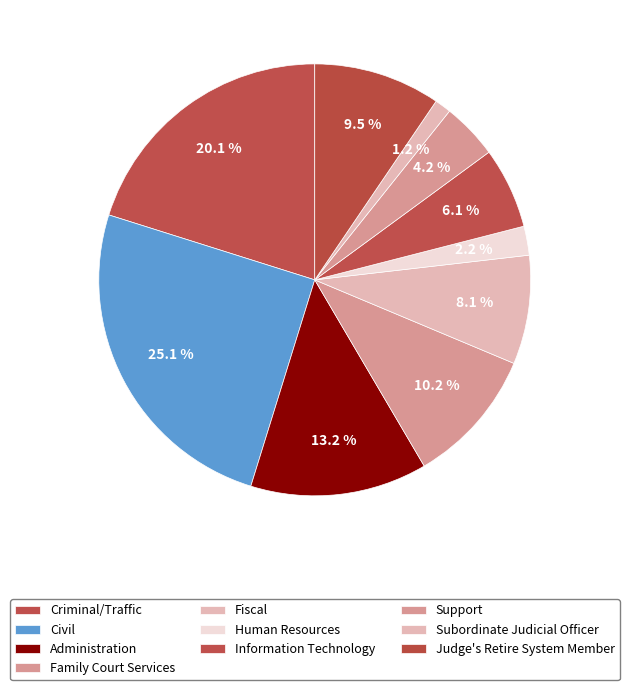

Count the number of slices in the pie.

10